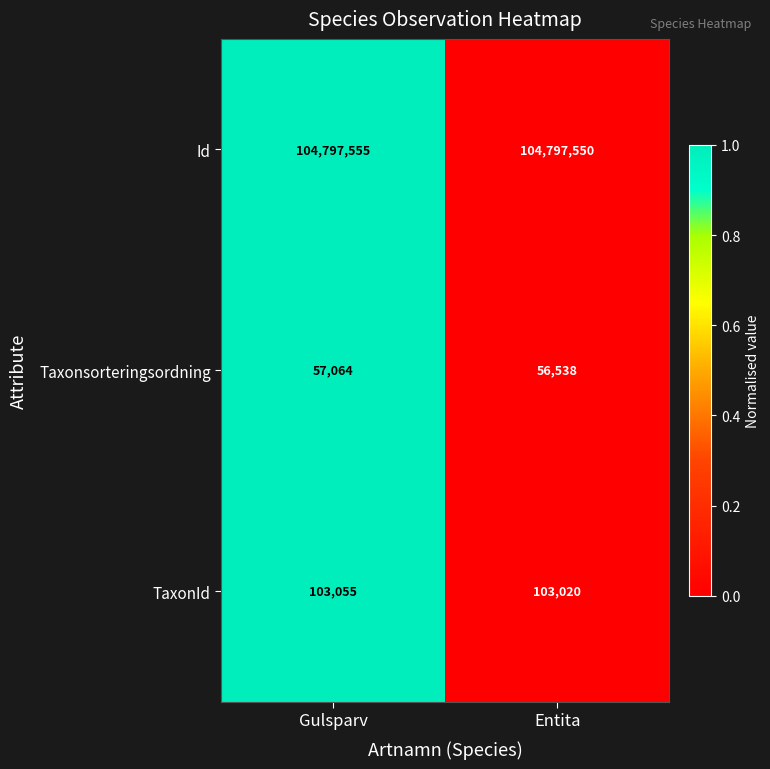

Which series has the widest spread of values?

Taxonsorteringsordning